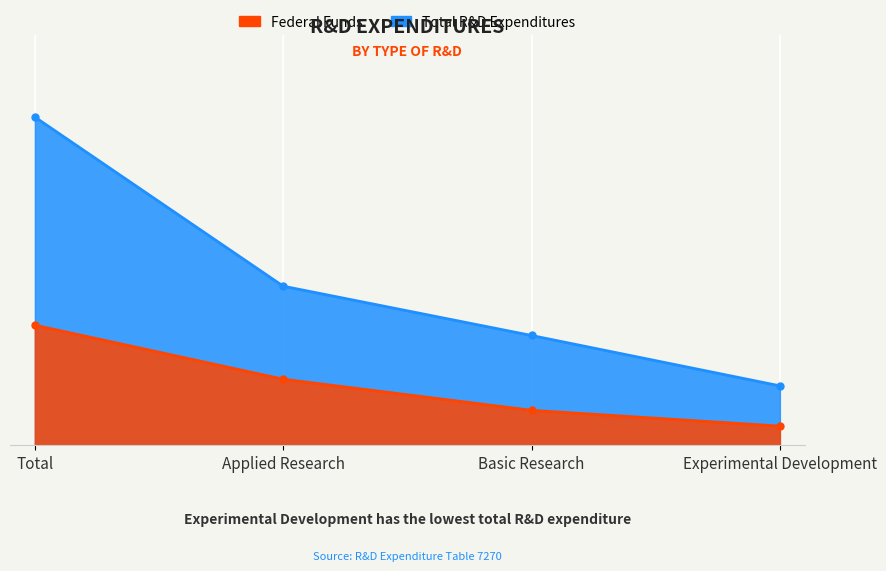

The Federal Funds series shows 1314407 at Experimental Development. True or false?

True